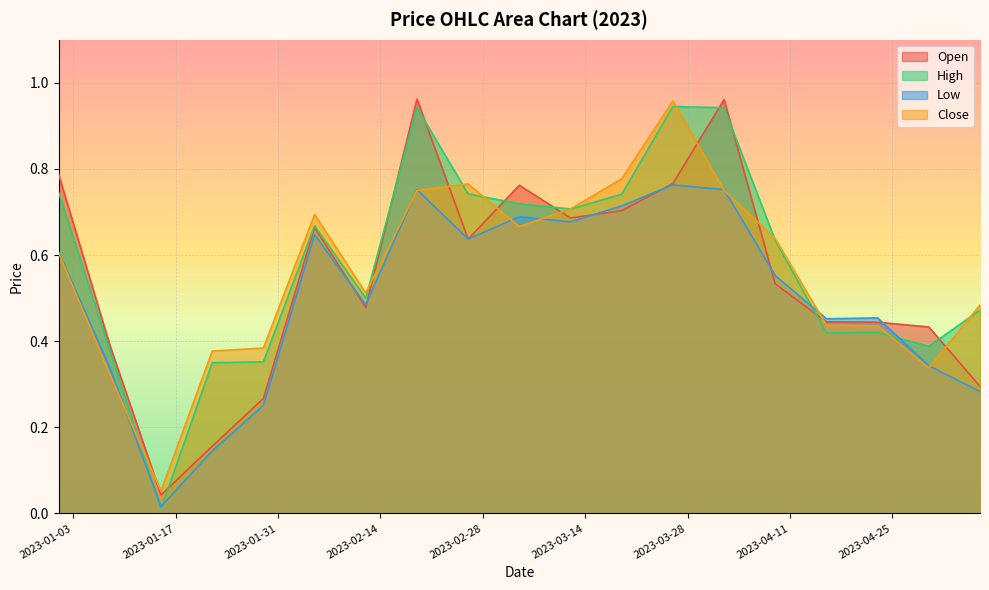

Which series has the widest spread of values?

High